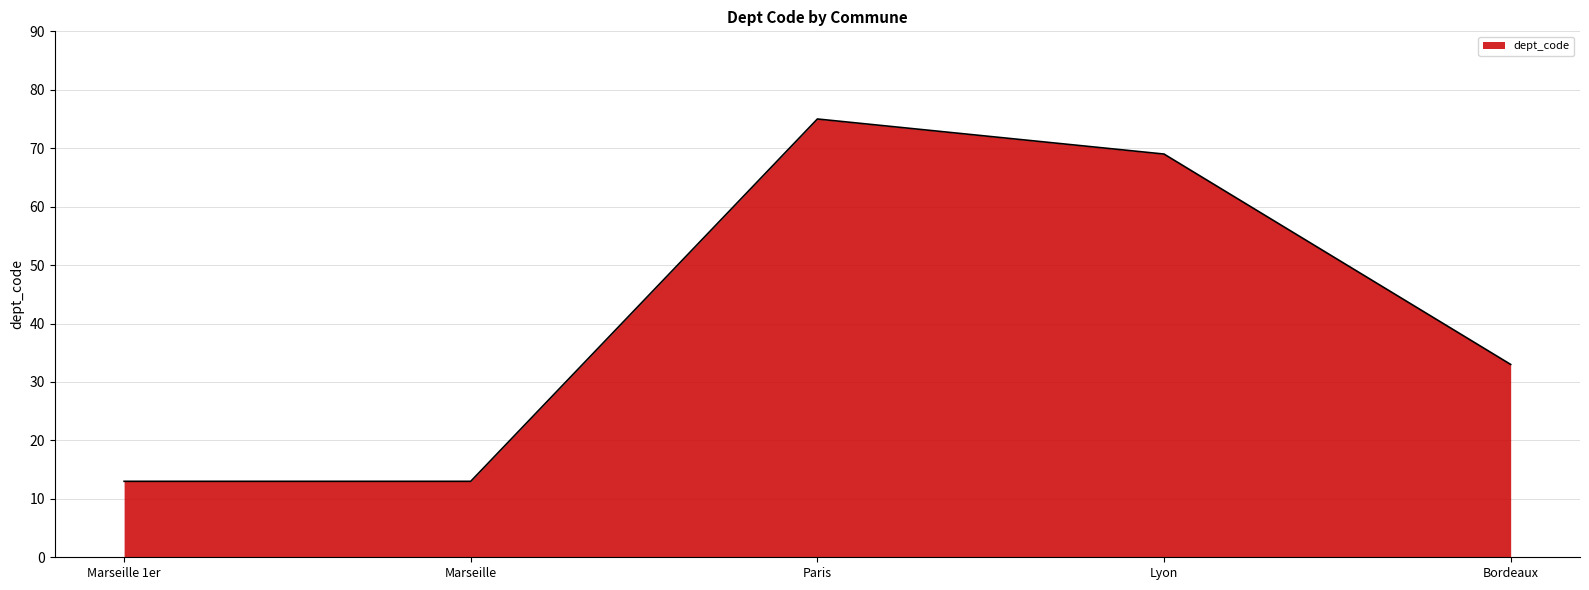

What position from the left is Lyon?

4